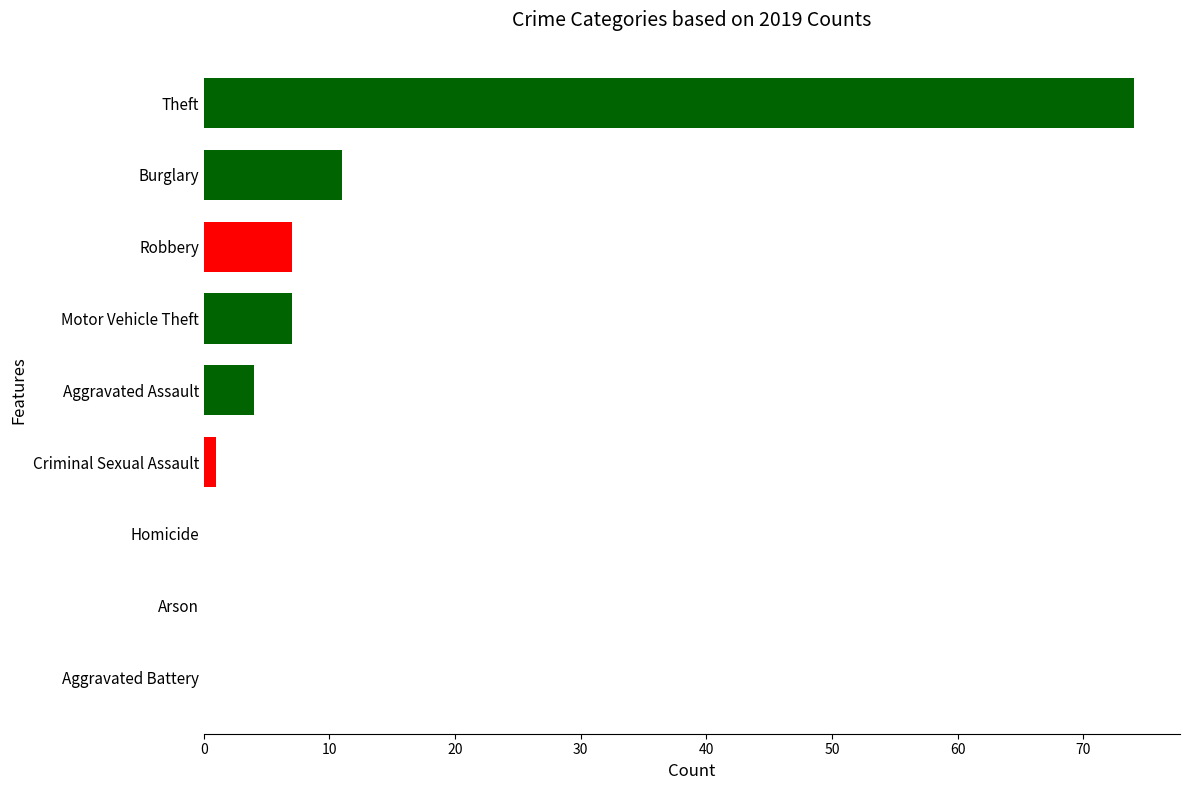

At which label is the value closest to 37?

Burglary